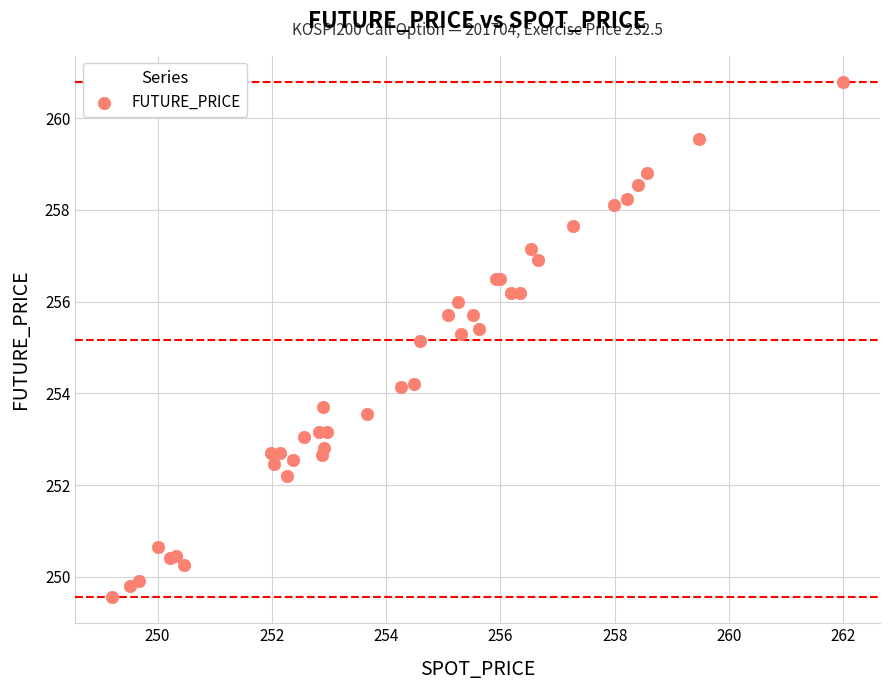

What Y value in the scatter plot is closest to 255?

255.2